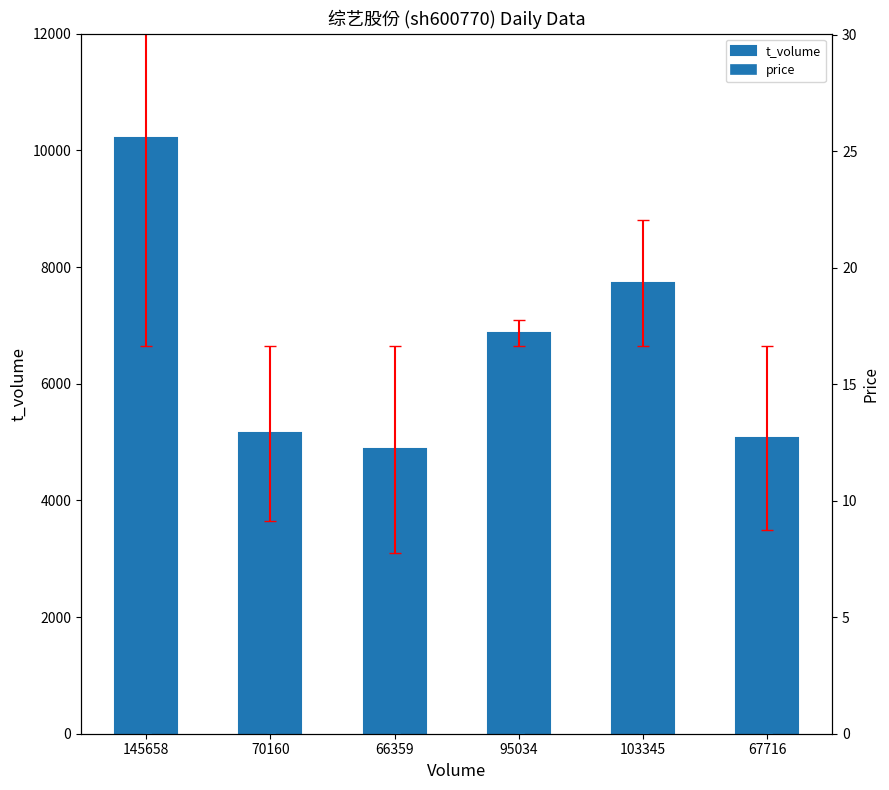

Does the chart contain any negative values?

No